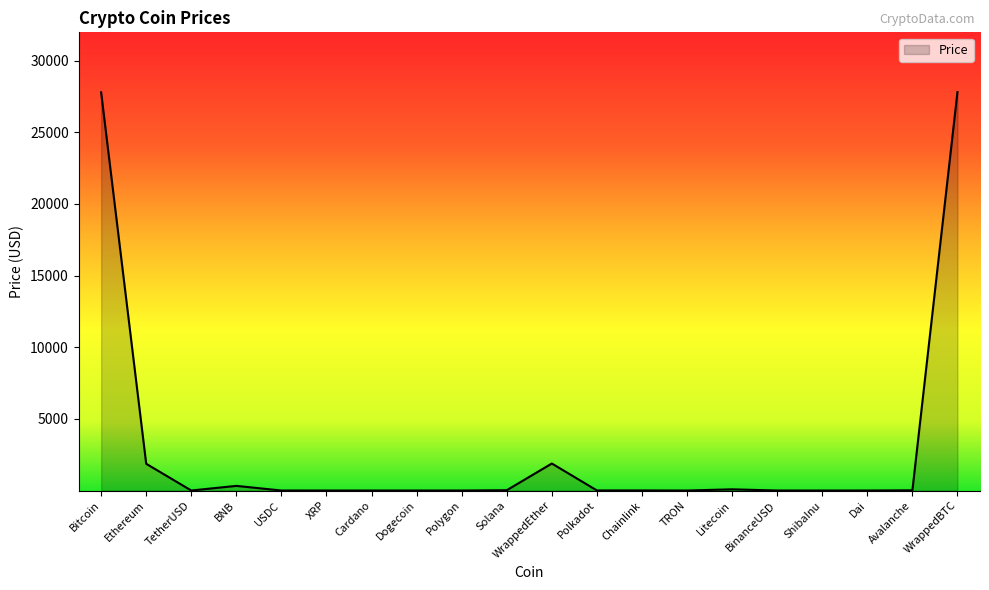

What is the greatest value displayed?

27799.4